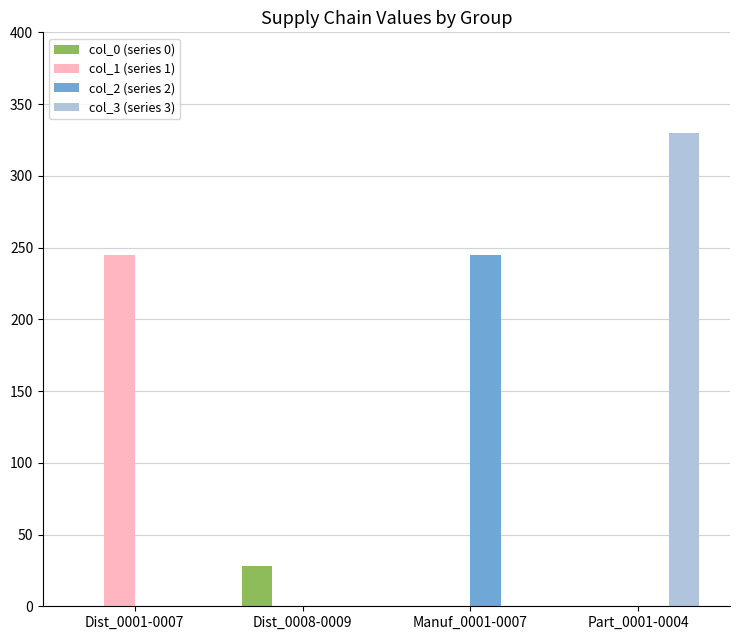

Which label corresponds to the largest value in the chart?

Part_0001-0004